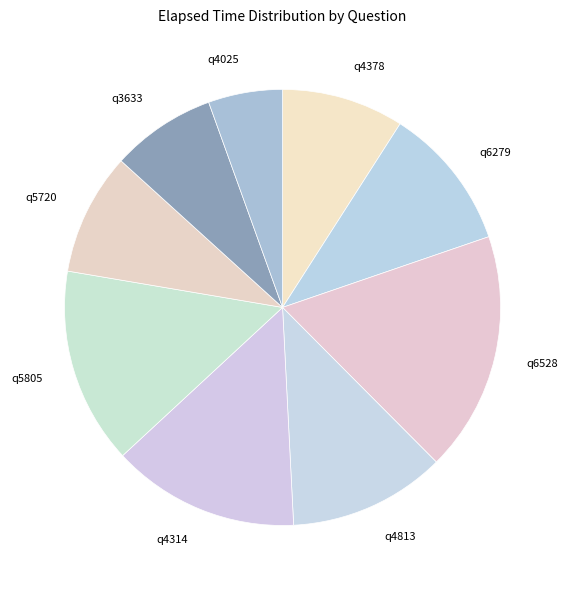

Which category has the biggest portion of the pie?

q6528